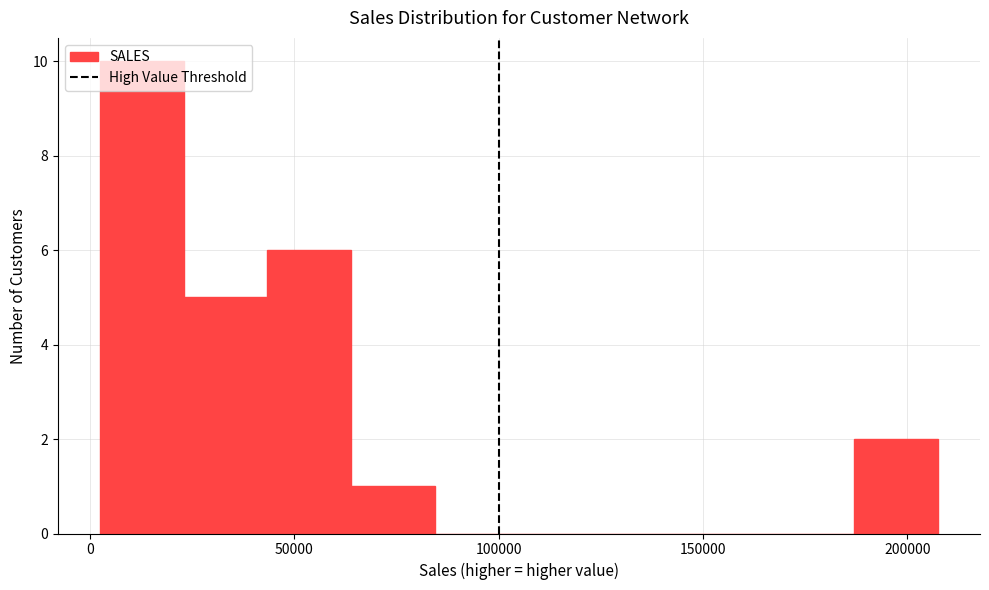

Which range on the x-axis has the tallest bar?

0 to 25000